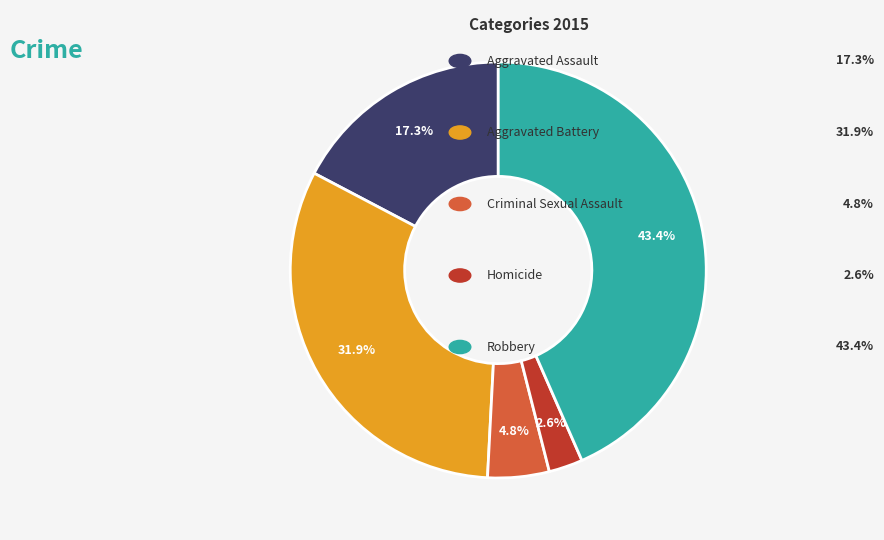

Does any single category account for the majority?

No